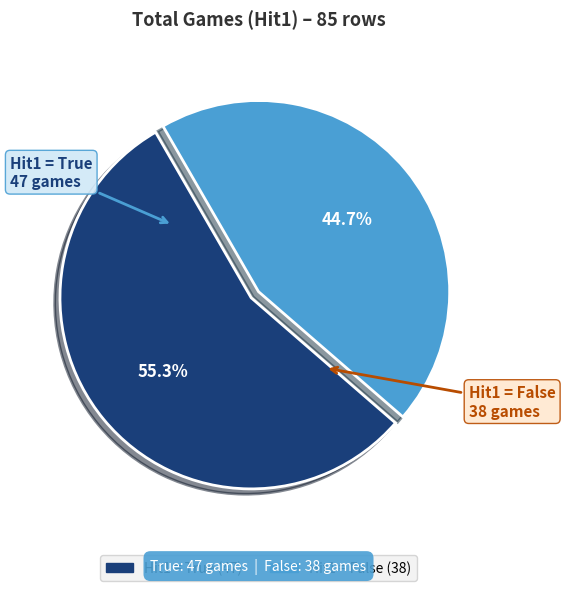

Does any single category account for the majority?

Yes